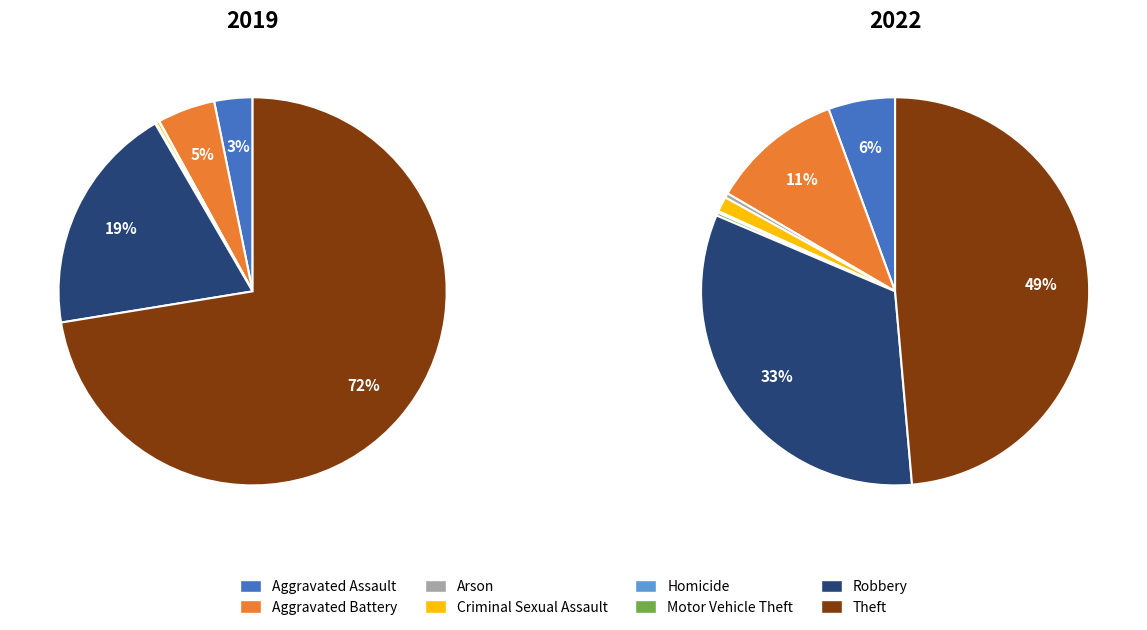

Rank the series by their maximum value, from lowest to highest.

values_2022, values_2019